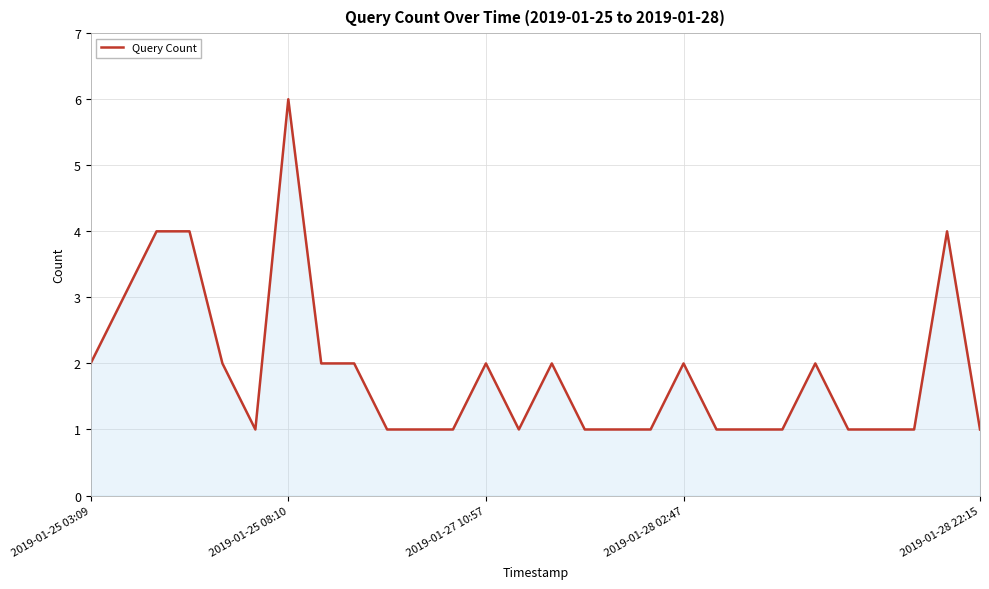

What is the maximum value shown in the chart?

6